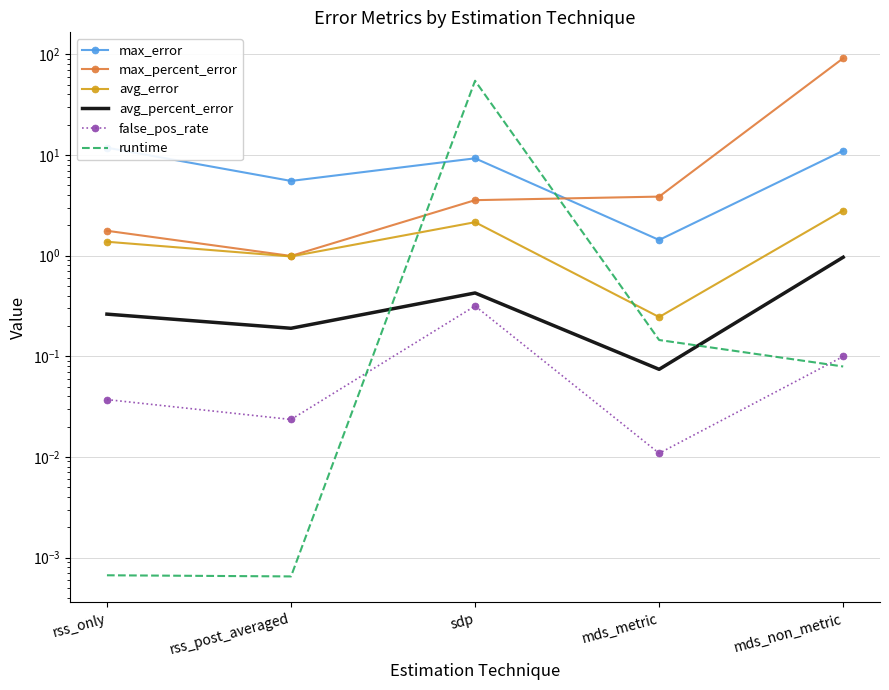

Reading left to right, transcribe all the data shown in this chart.

max_error: rss_only=11.8	rss_post_averaged=5.5	sdp=9.3	mds_metric=1.4	mds_non_metric=11.0
max_percent_error: rss_only=1.8	rss_post_averaged=1.0	sdp=3.6	mds_metric=3.9	mds_non_metric=91.4
avg_error: rss_only=1.4	rss_post_averaged=1.0	sdp=2.1	mds_metric=0.2	mds_non_metric=2.8
avg_percent_error: rss_only=0.3	rss_post_averaged=0.2	sdp=0.4	mds_metric=0.1	mds_non_metric=1.0
false_pos_rate: rss_only=0.0	rss_post_averaged=0.0	sdp=0.3	mds_metric=0.0	mds_non_metric=0.1
runtime: rss_only=0.0	rss_post_averaged=0.0	sdp=54.6	mds_metric=0.1	mds_non_metric=0.1